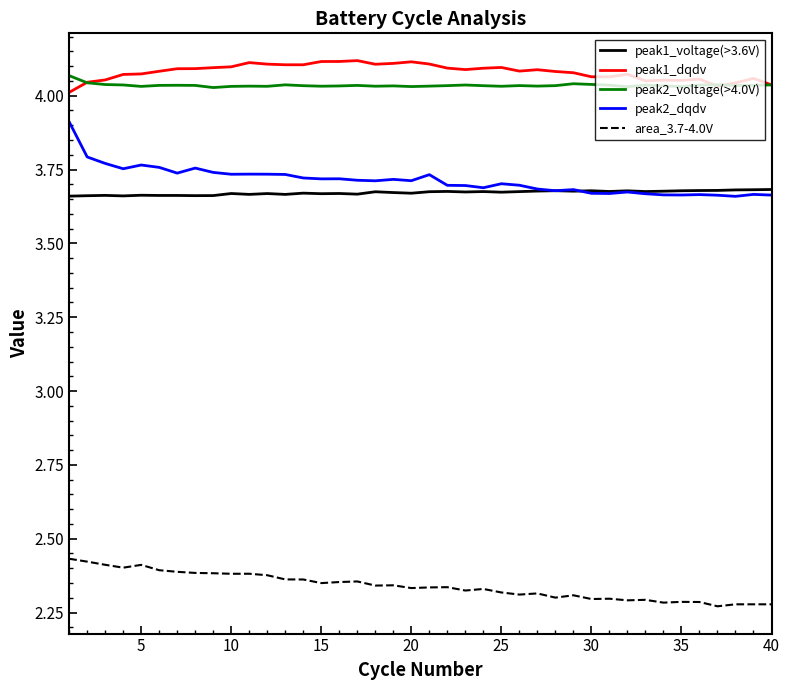

Which series has the widest spread of values?

peak2_dqdv